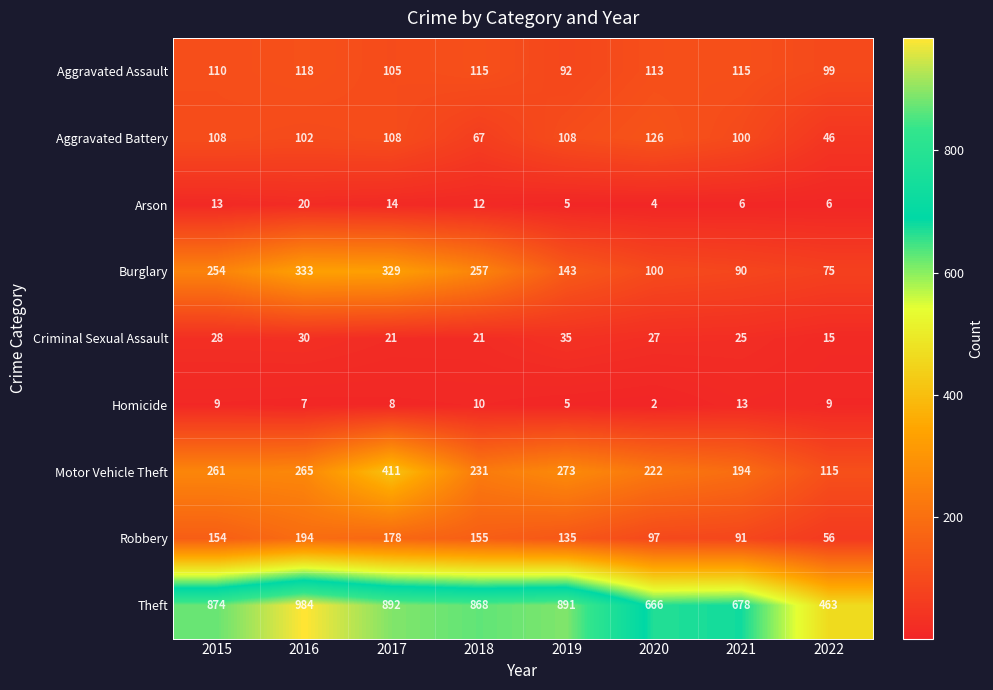

How many values in the Aggravated Assault series are below 113?

4